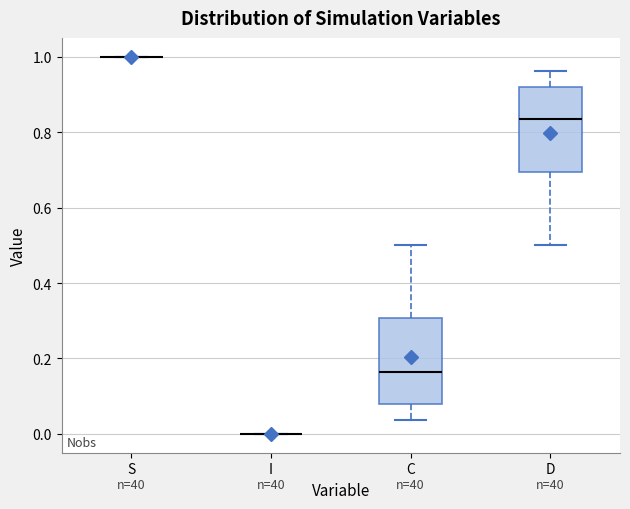

Reading left to right, read every box against the y-axis: the position of its median line, the range the box covers, and the ends of its whiskers. The values are not printed on the chart, so give them approximately, as read against the axis.

S: box collapsed to a line at 1.00, whiskers 1.00 to 1.00
I: box collapsed to a line at 0.00, whiskers 0.00 to 0.00
C: median 0.16, box 0.08 to 0.30, whiskers 0.04 to 0.50
D: median 0.84, box 0.70 to 0.92, whiskers 0.50 to 0.96